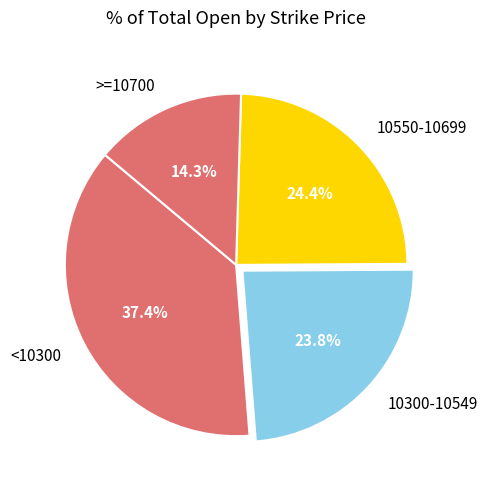

How many segments does this pie chart have?

4